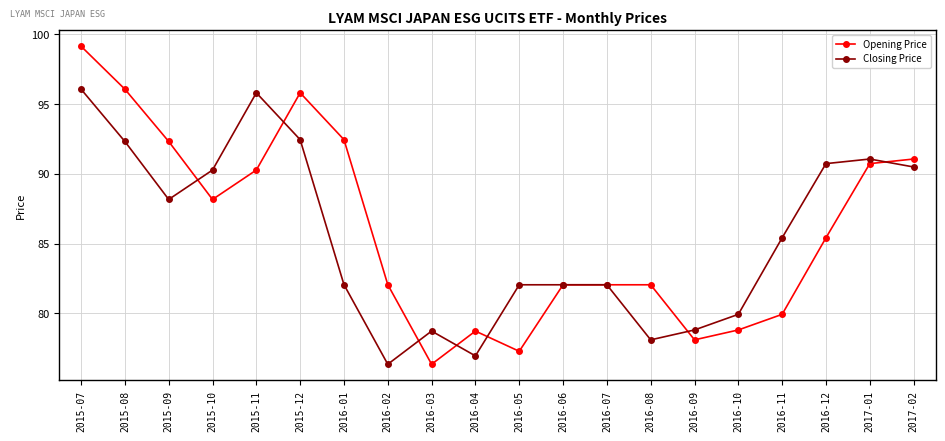

Where is Closing Price nearest to the value 86?

2016-11